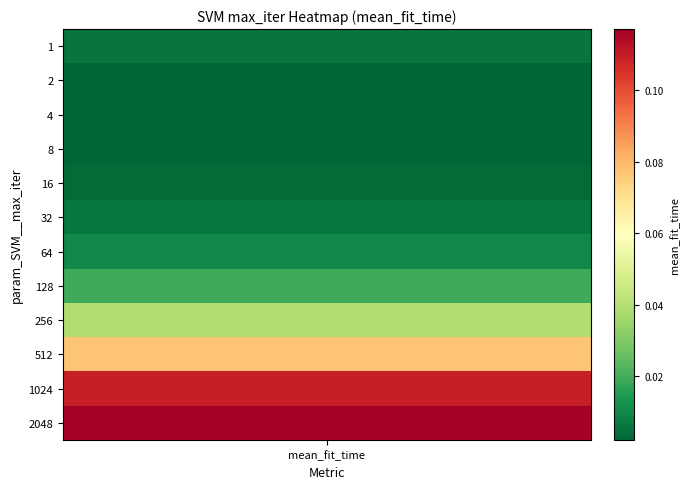

What is the sum of all values?

0.4